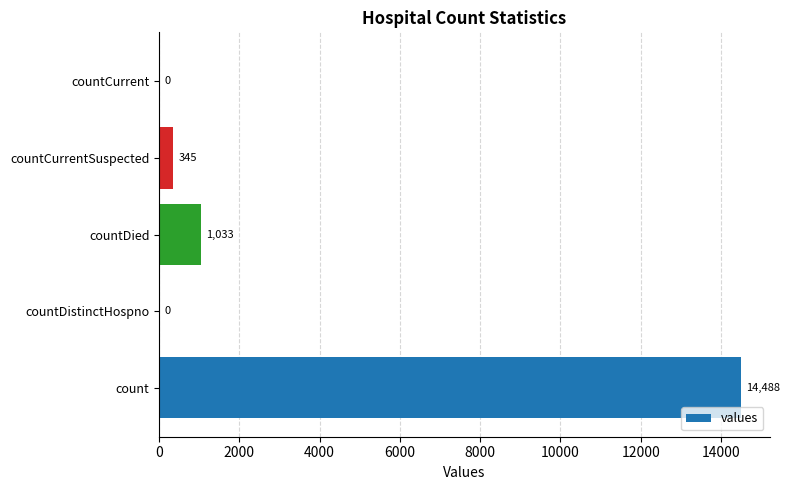

How many positive values are there?

3